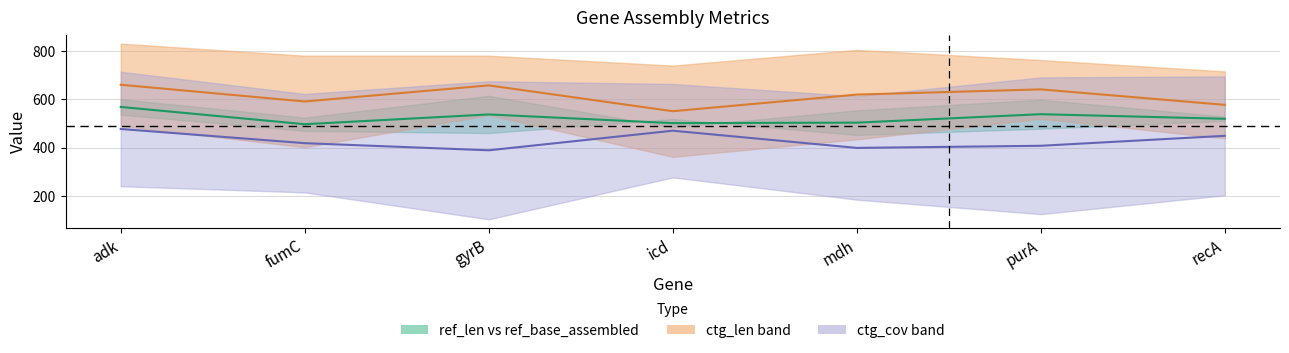

At which category is the sum across all series the highest?

adk